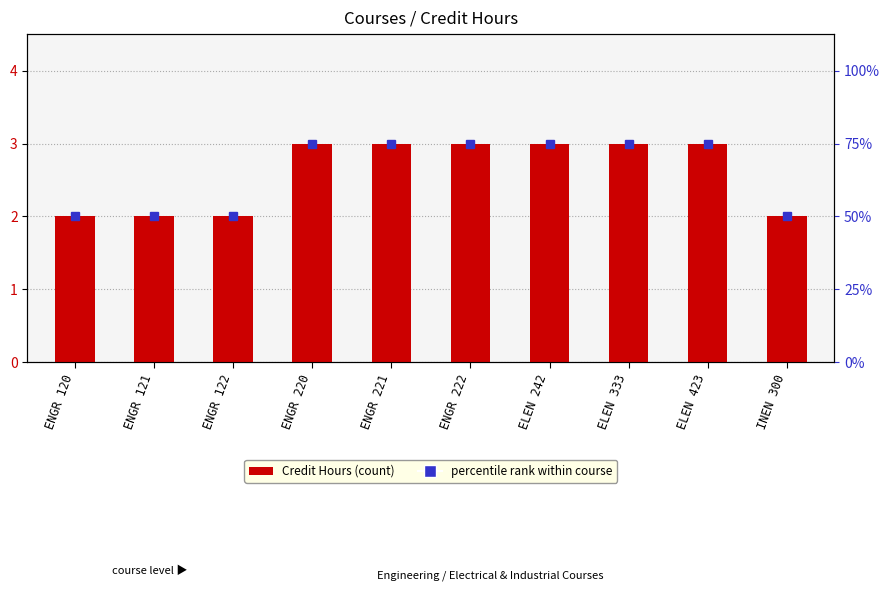

What is the label of the 1st bar from the right?

INEN 300